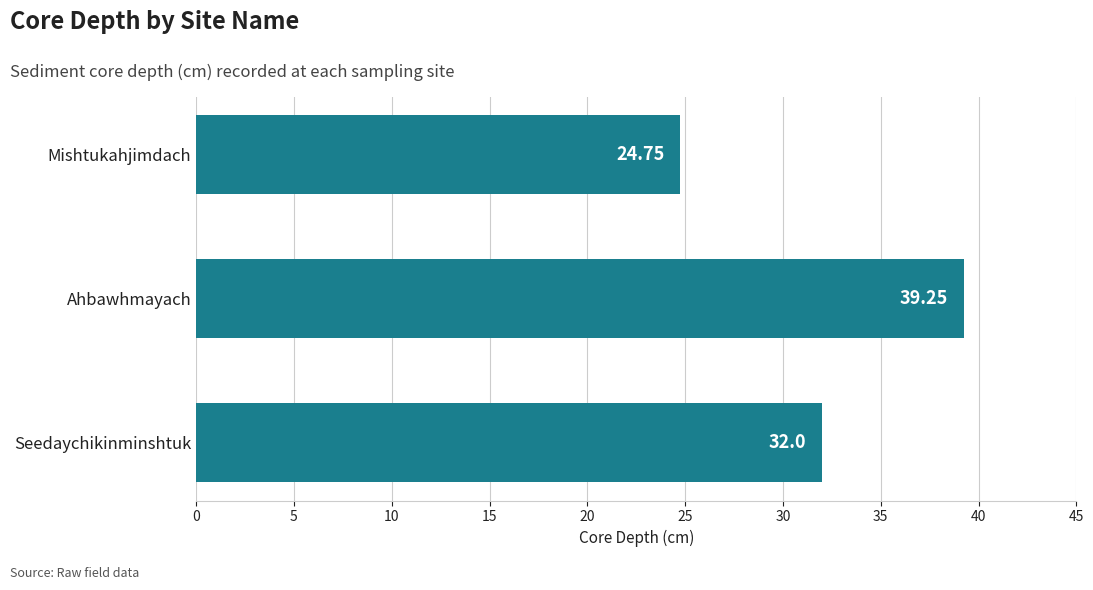

What is the difference between the maximum and minimum values?

14.5